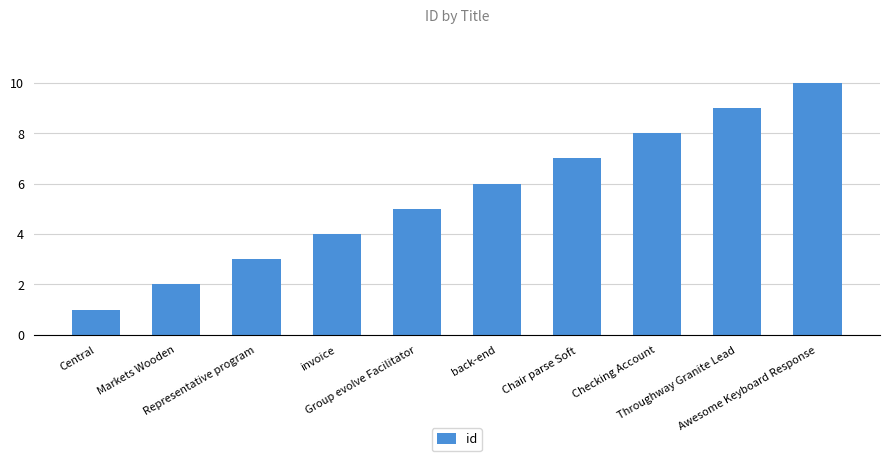

The value at back-end is 4. True or false?

False